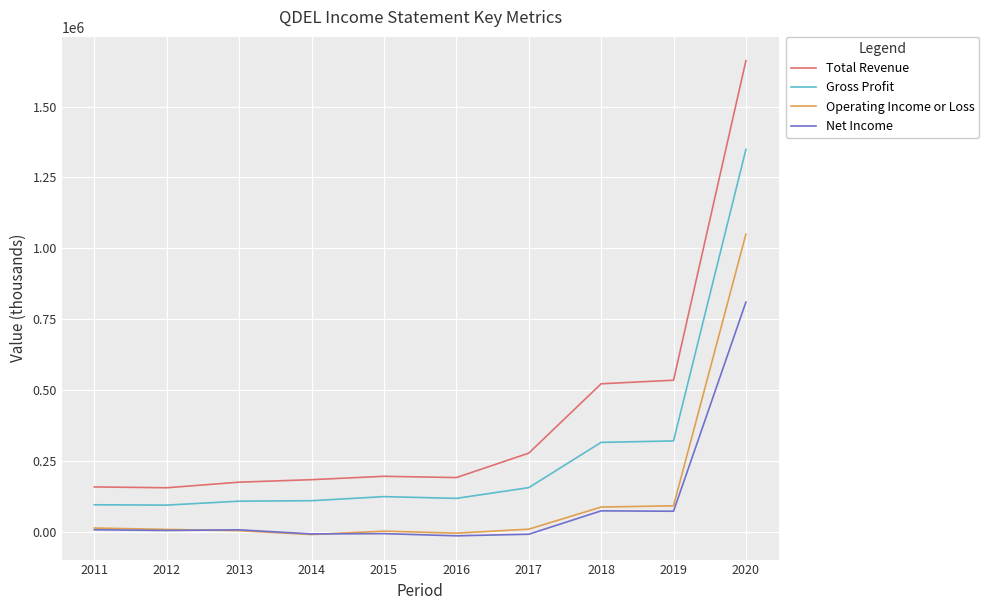

What is the lowest value of the Total Revenue series?

155700